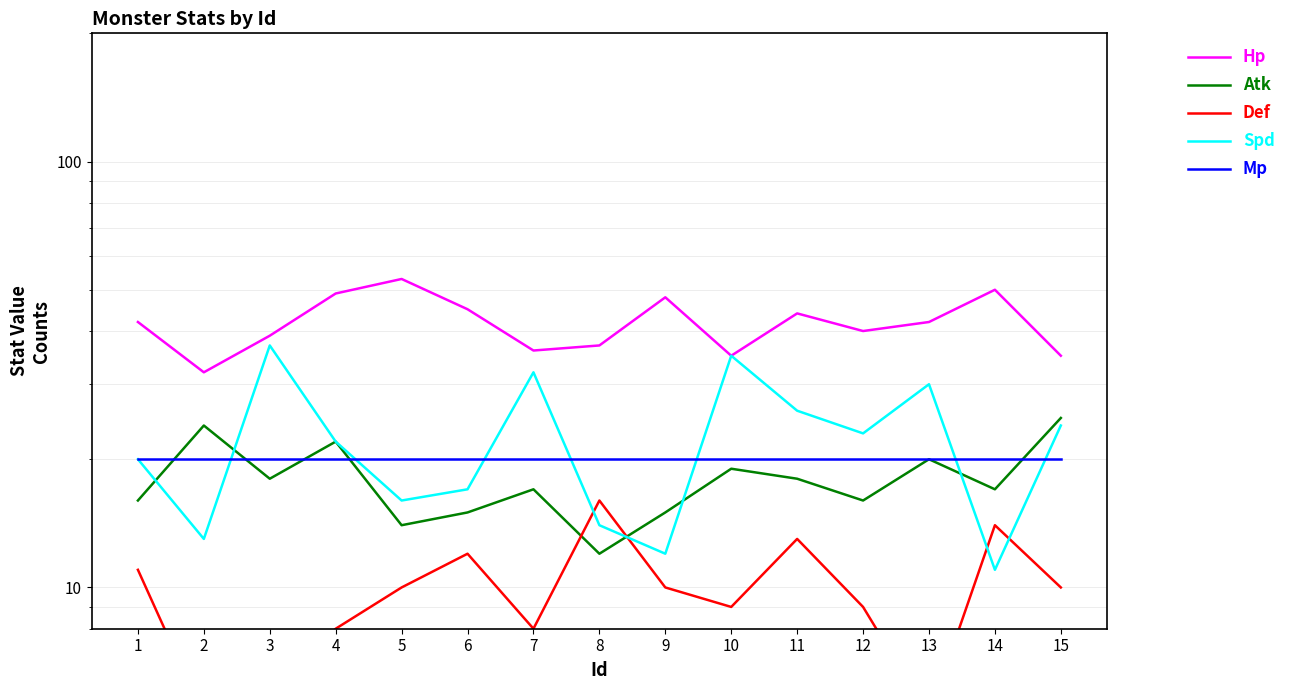

What are all the series names shown in the legend?

Hp, Atk, Def, Spd, Mp